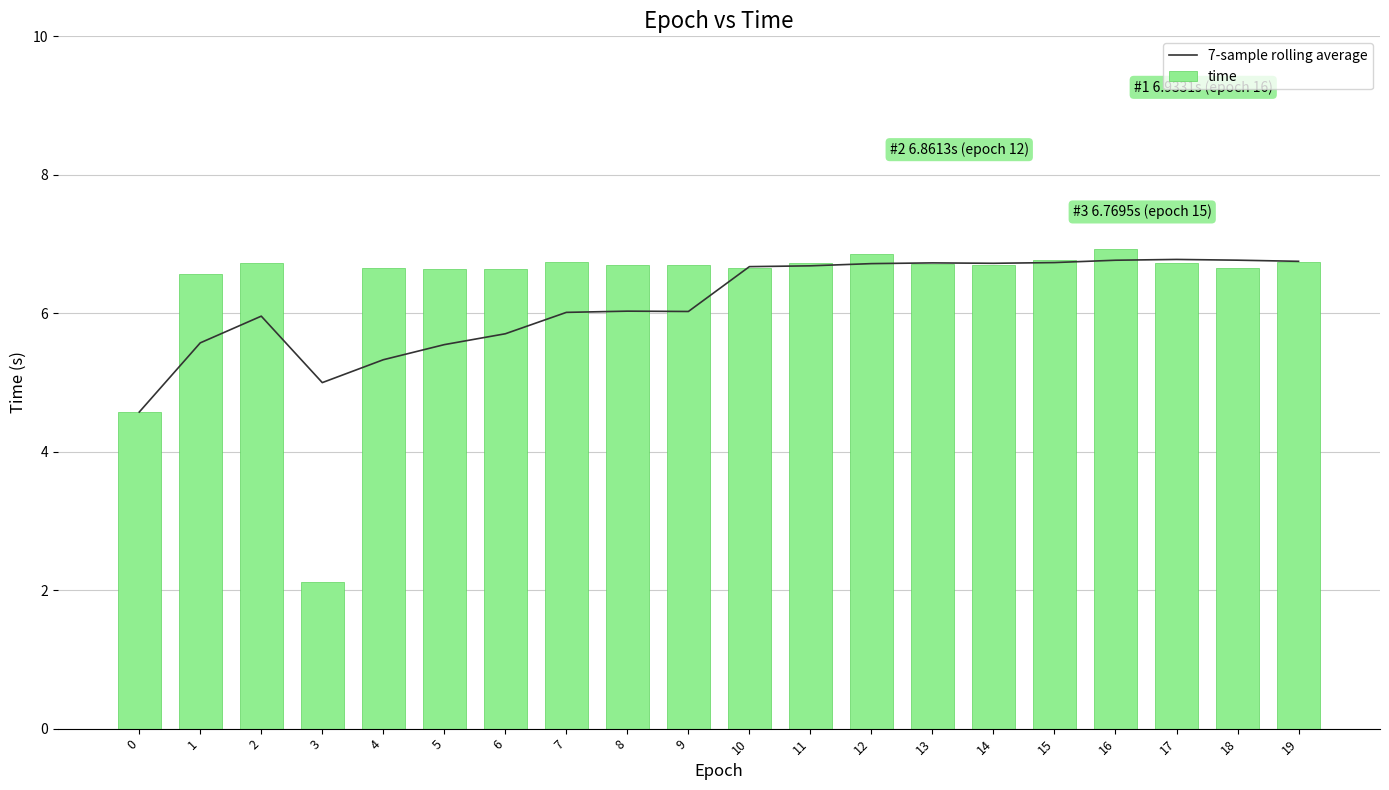

Is it true that time equals 9.3 at 16?

False